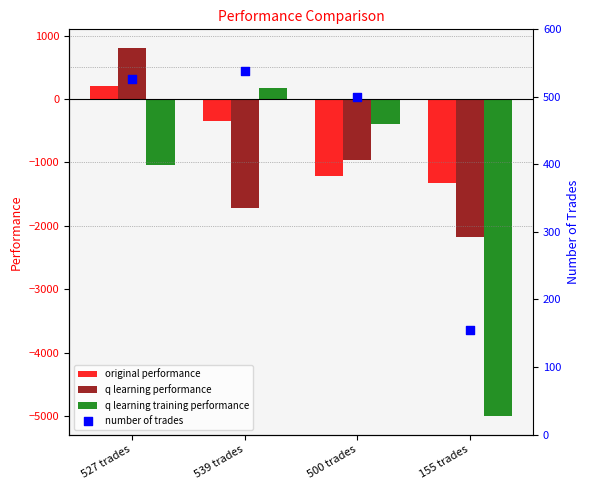

At how many categories does at least one series exceed -519?

4